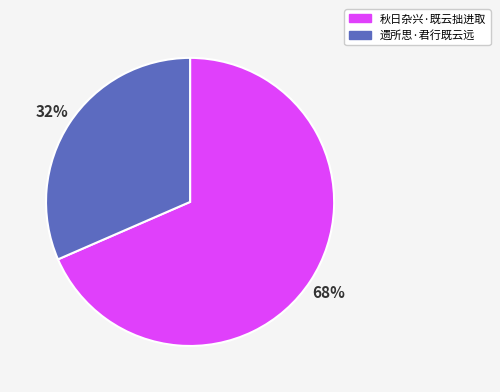

The 遗所思·君行既云远 slice represents 38% of the pie. True or false?

False